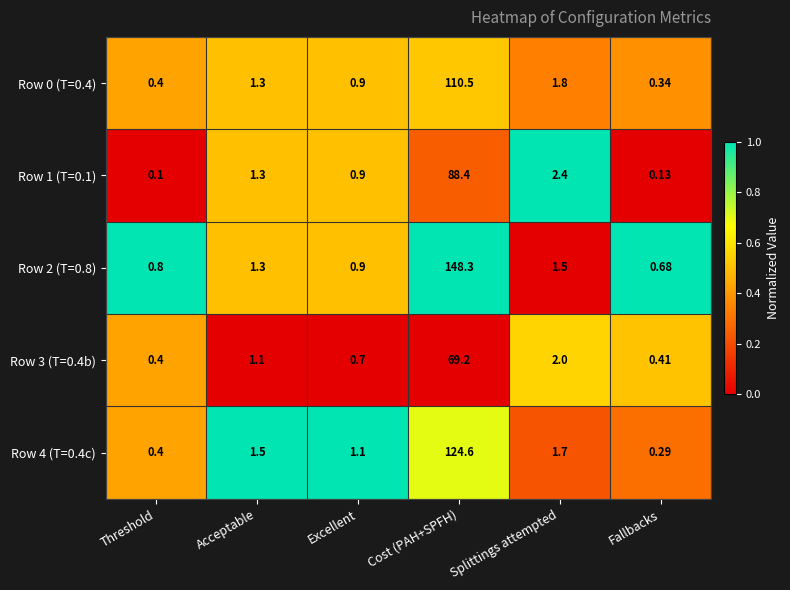

At which label does Row 1 (T=0.1) reach its peak?

Cost (PAH+SPFH)